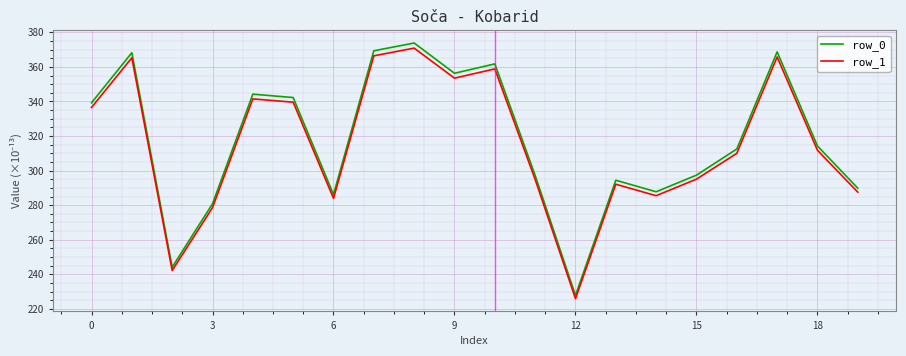

True or false: row_1 and row_0 intersect in this chart.

False